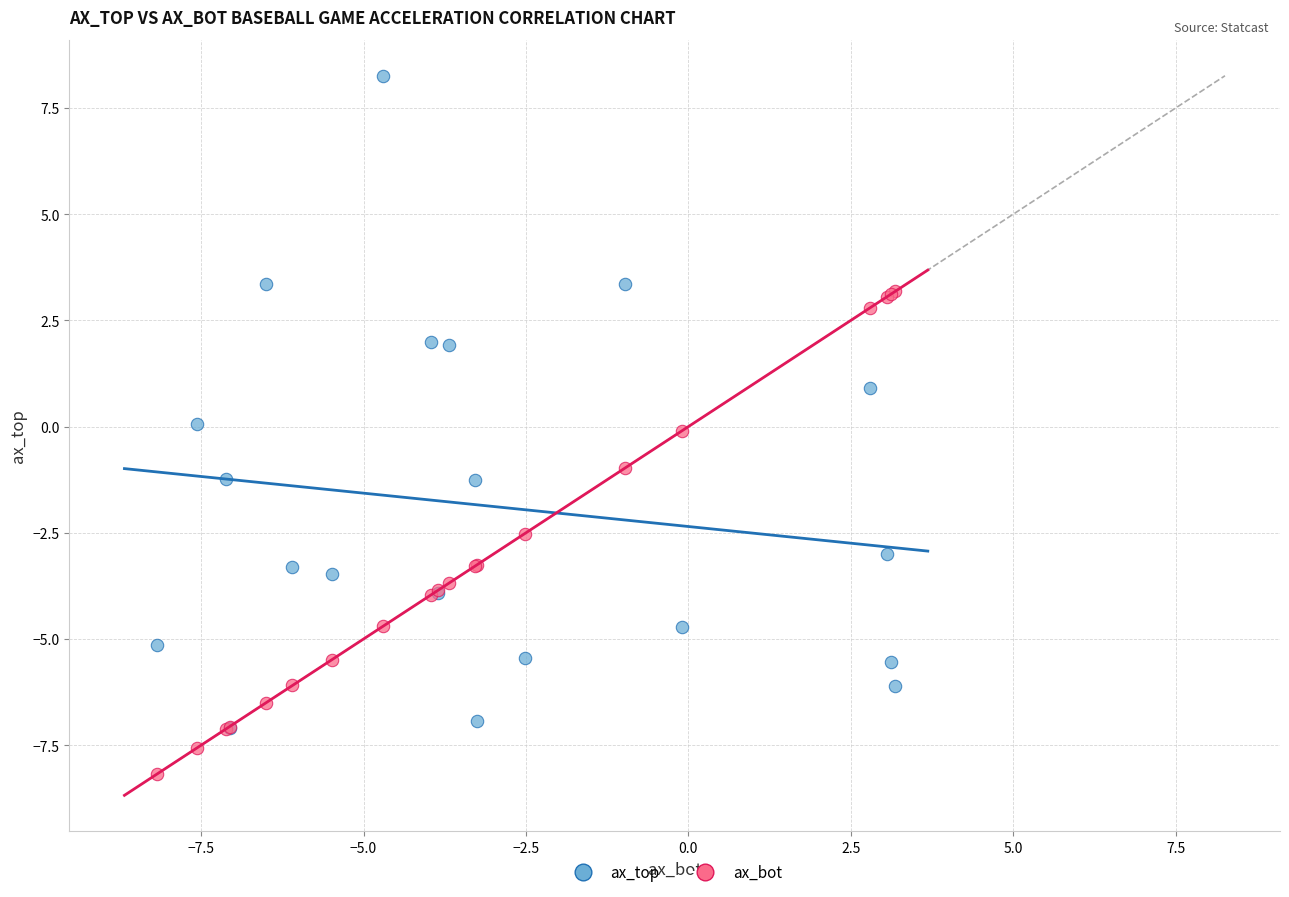

In the ax_bot series, what Y value is closest to -2?

-2.5